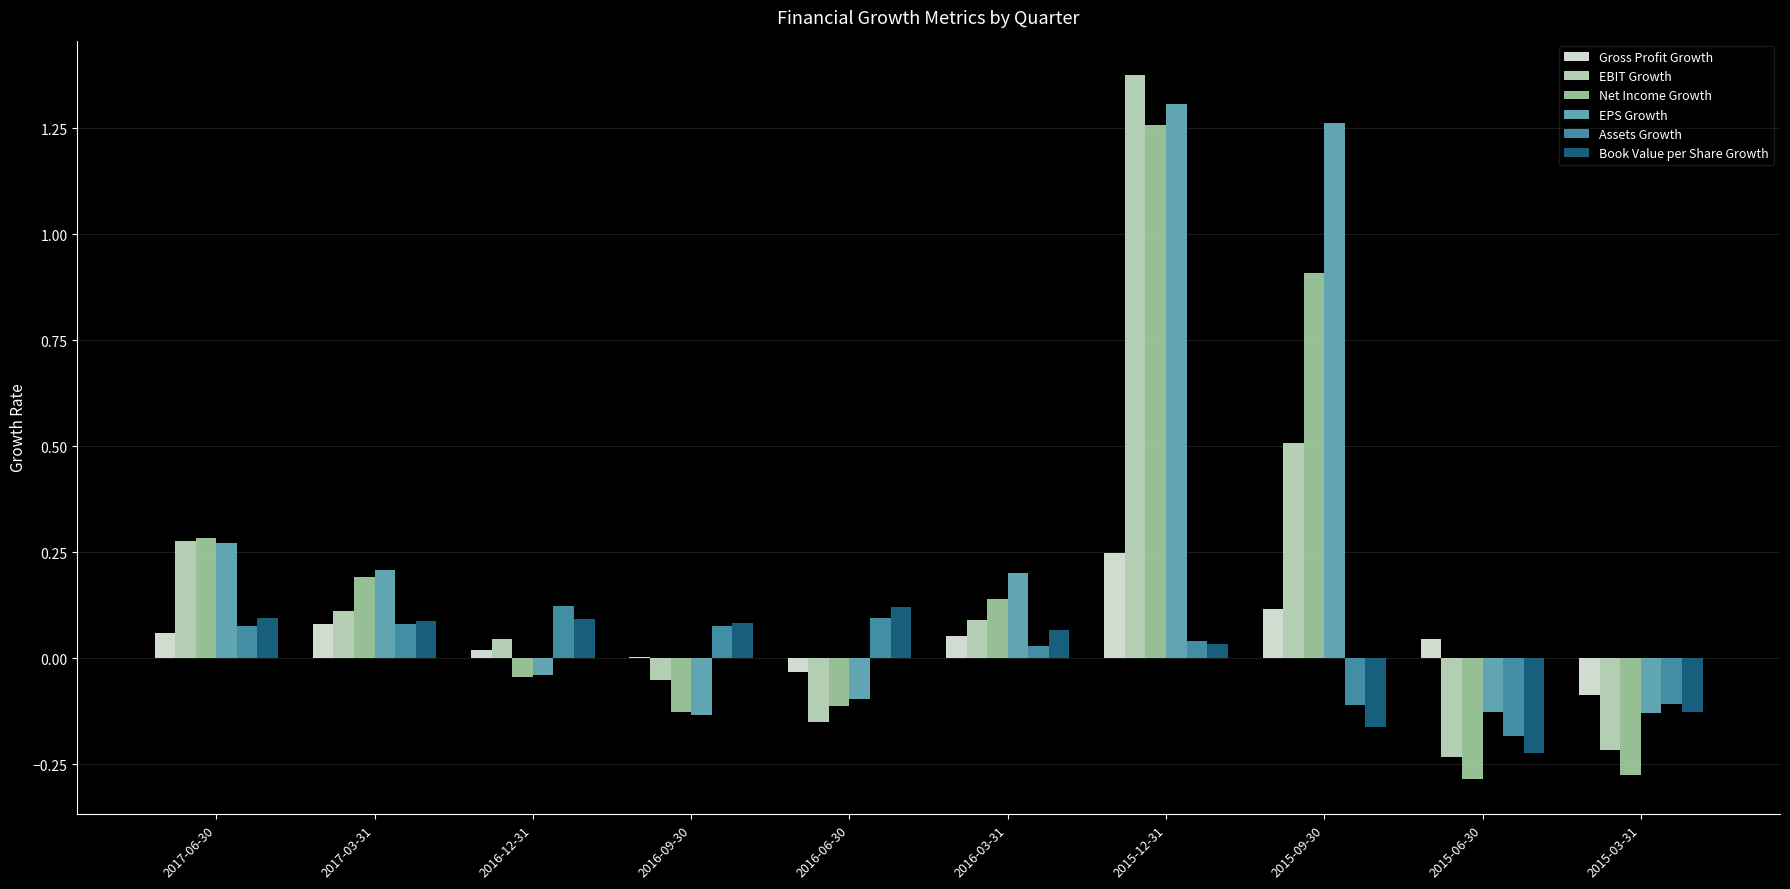

What is the total value across all series at 2015-09-30?

2.5